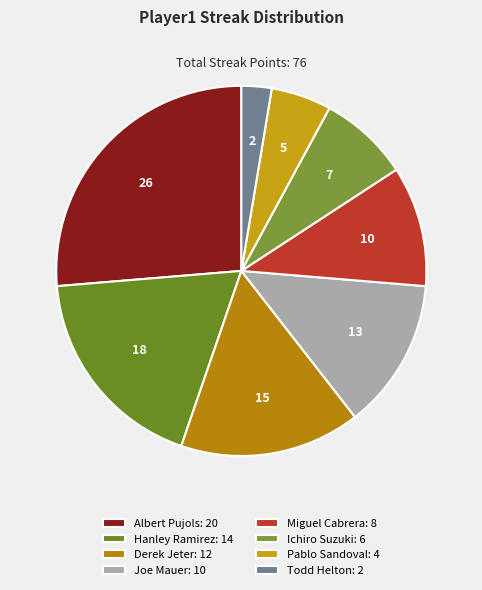

True or false: Derek Jeter accounts for 16% of the total.

True